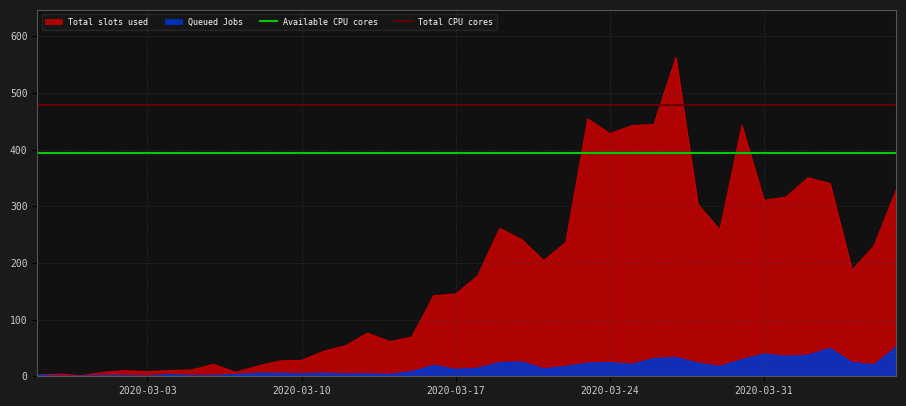

True or false: Total CPU cores and Available CPU cores intersect in this chart.

False